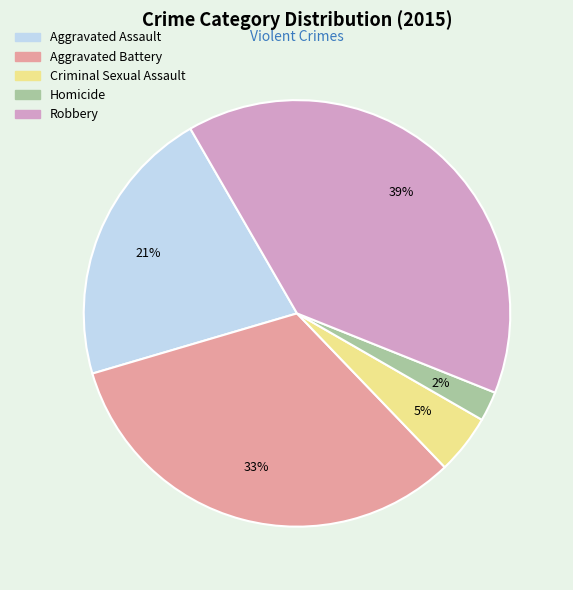

Is it true that Robbery is 52% of the pie?

False